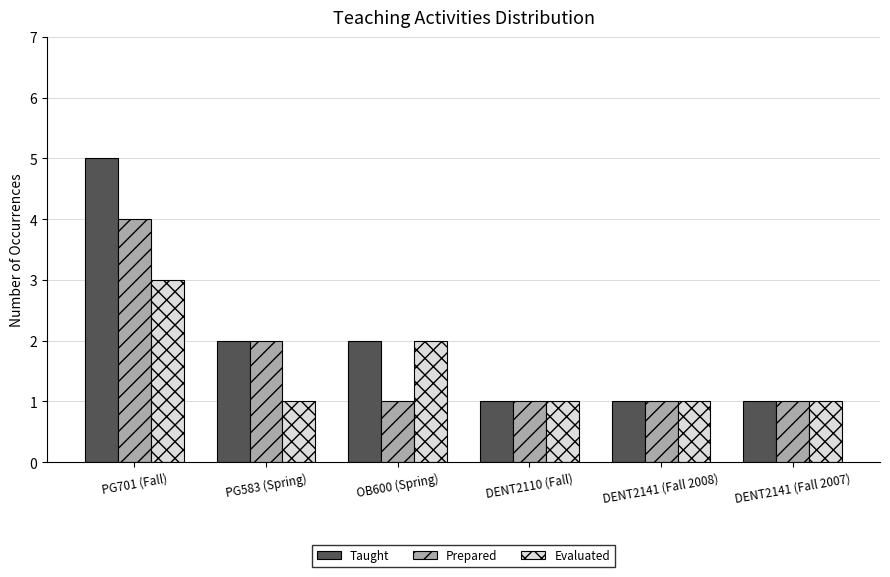

What is the minimum value shown in the chart?

1